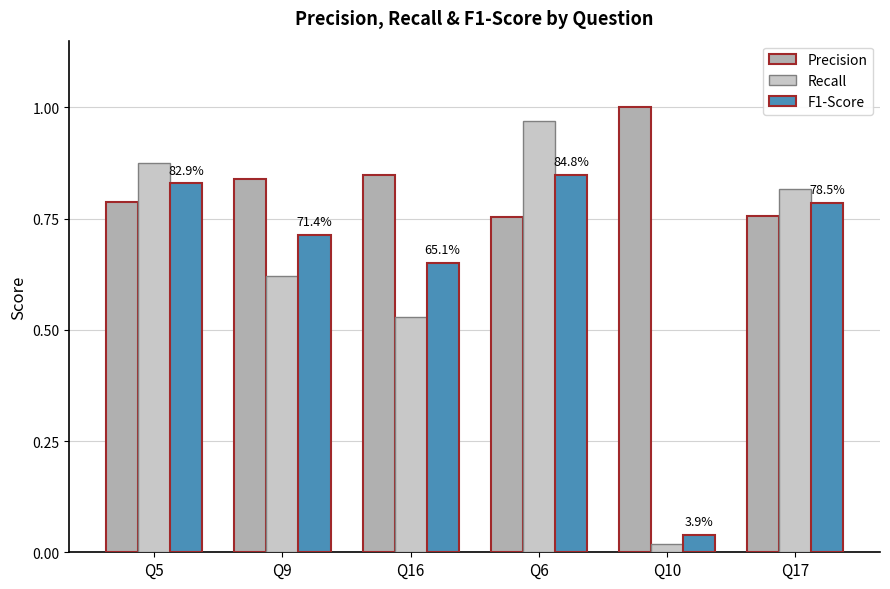

Which series has the widest spread of values?

Recall